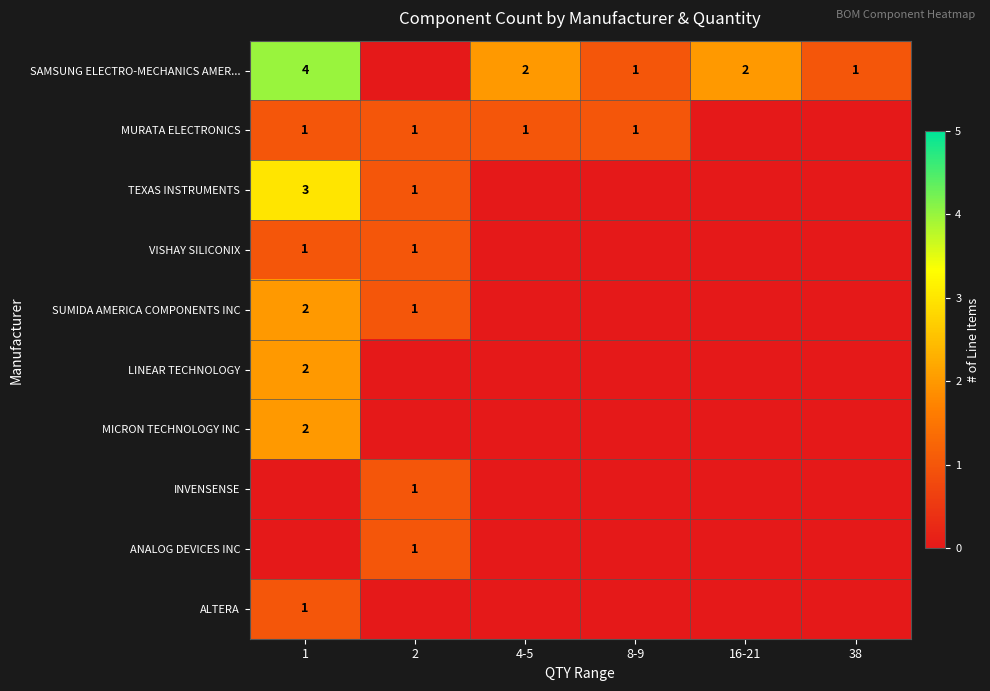

Is it true that TEXAS INSTRUMENTS equals 1 at 2?

True